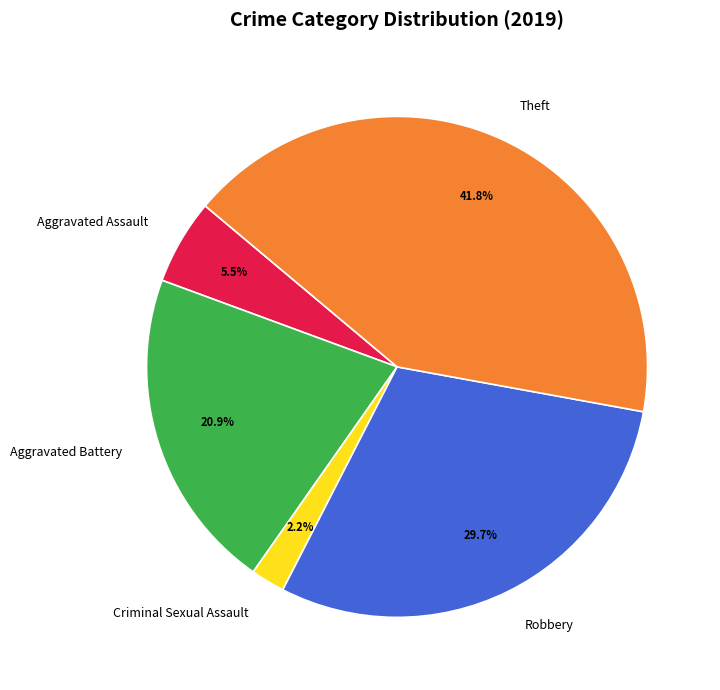

To the nearest percent, what is the combined percentage of Aggravated Assault and Criminal Sexual Assault?

8%